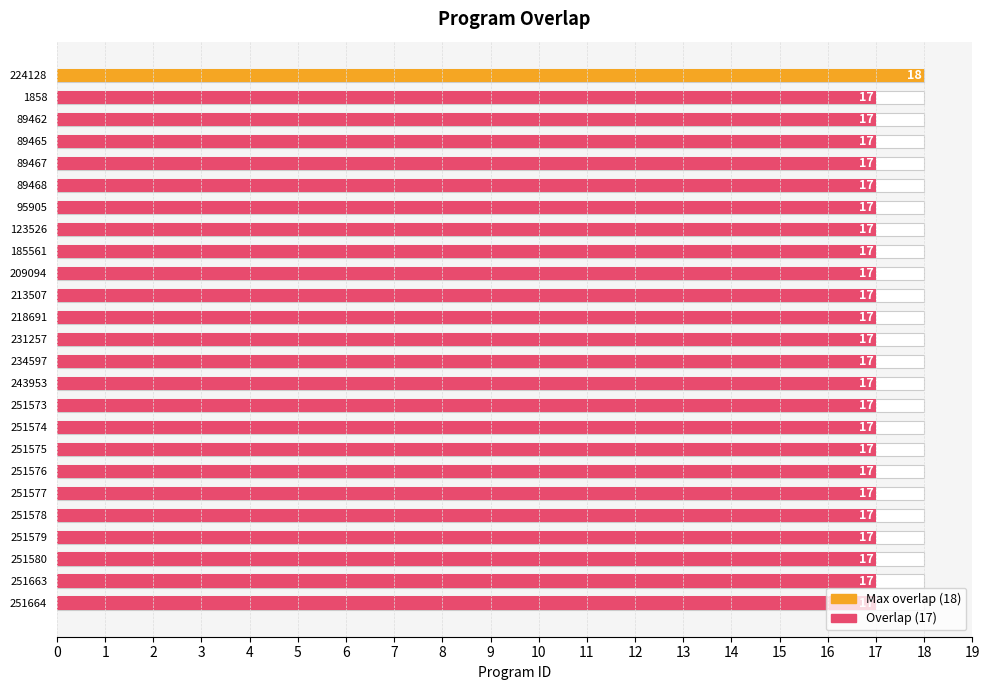

How many values are between 17 and 18?

25